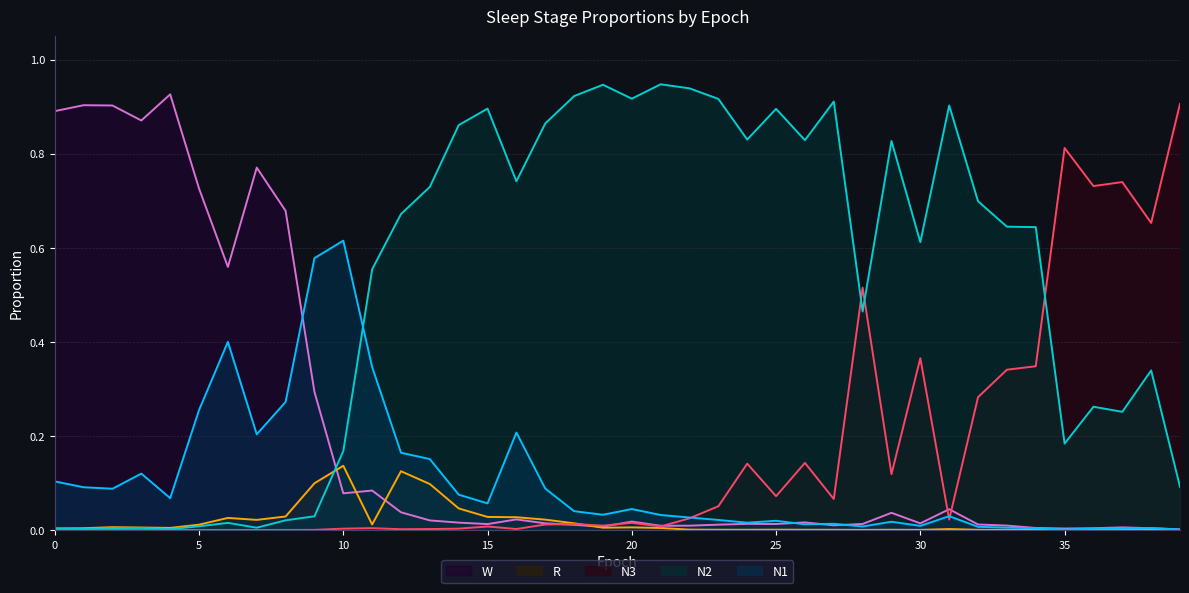

What are all the series names shown in the legend?

W, R, N3, N2, N1